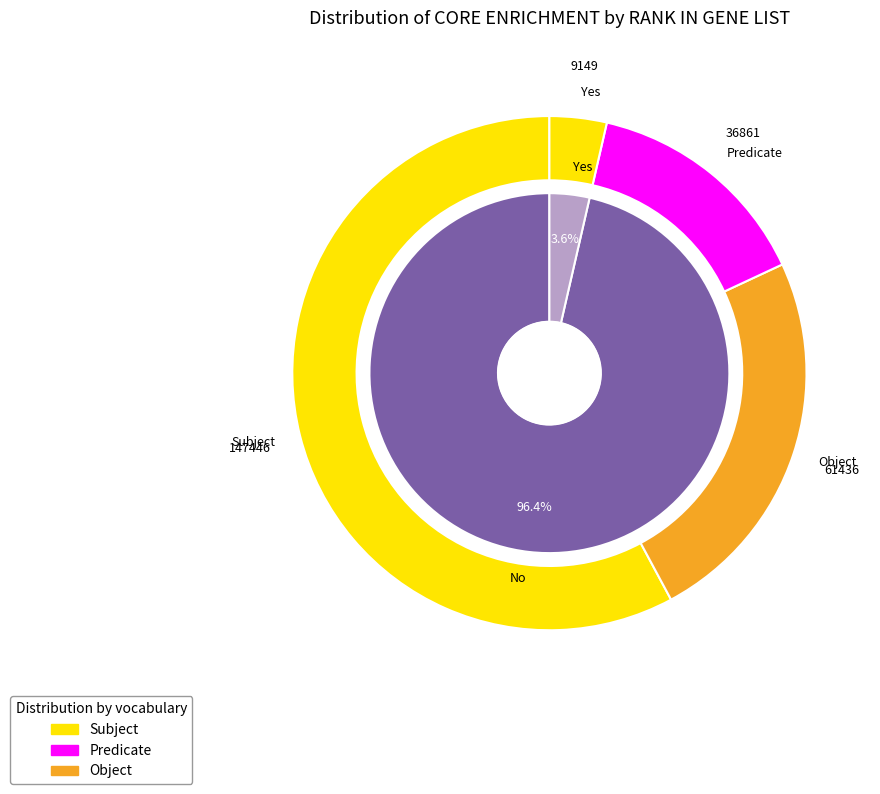

What is the smallest slice in the pie chart?

Yes